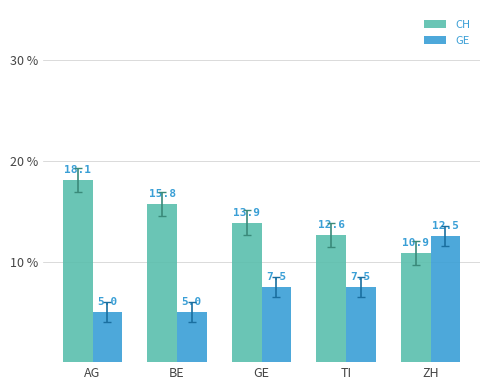

What is the difference between the second highest and minimum values in the GE series?

2.5